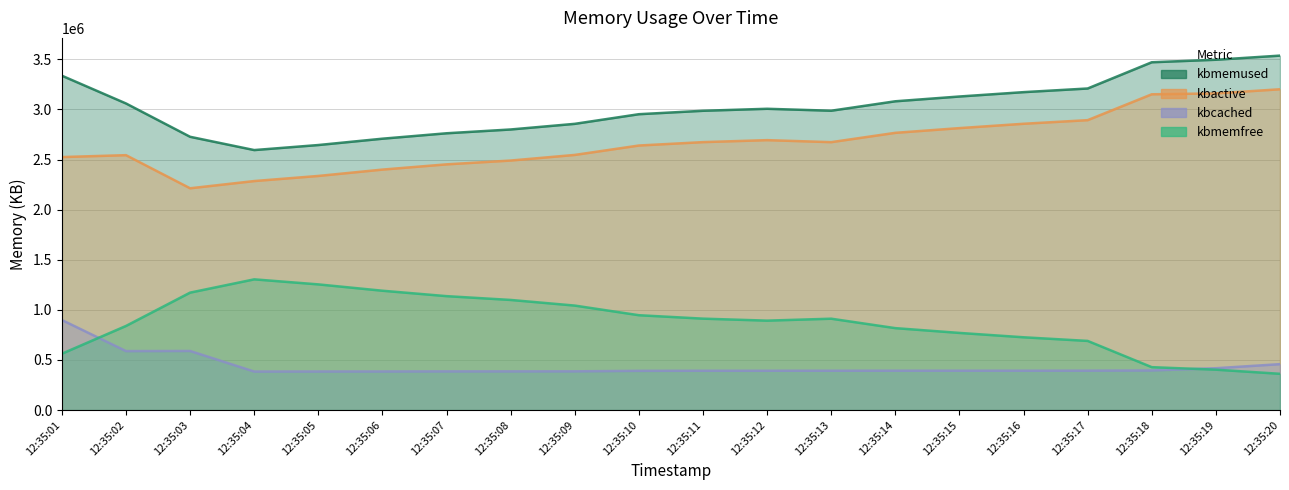

Which series has the largest range (max minus min)?

kbactive